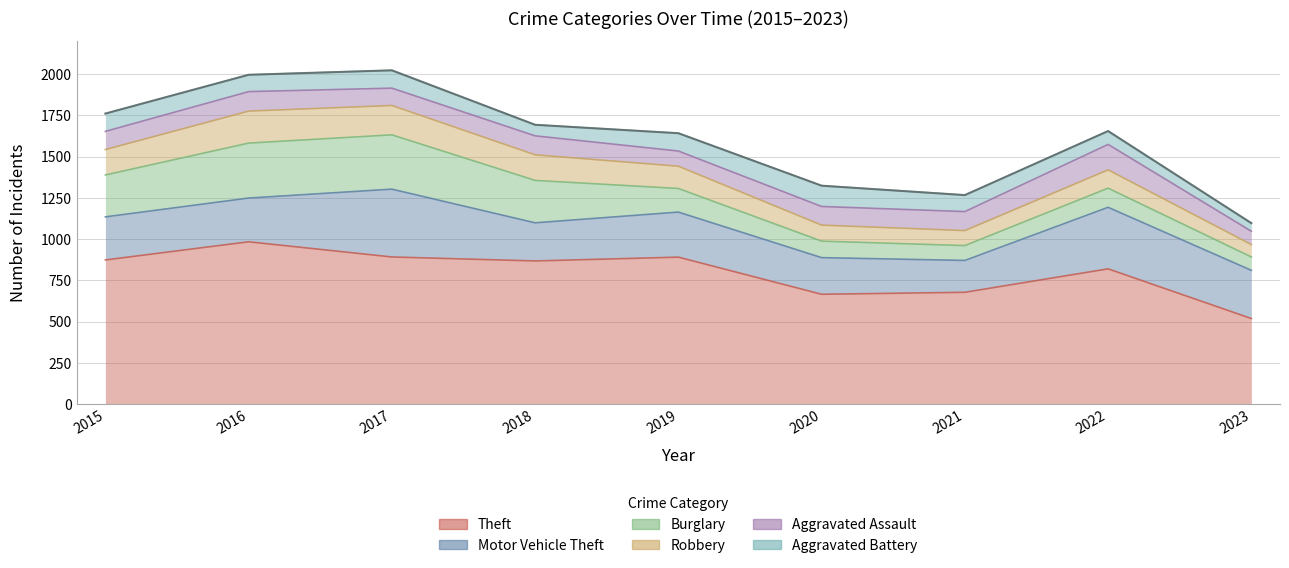

What are all the series names shown in the legend?

Theft, Motor Vehicle Theft, Burglary, Robbery, Aggravated Assault, Aggravated Battery